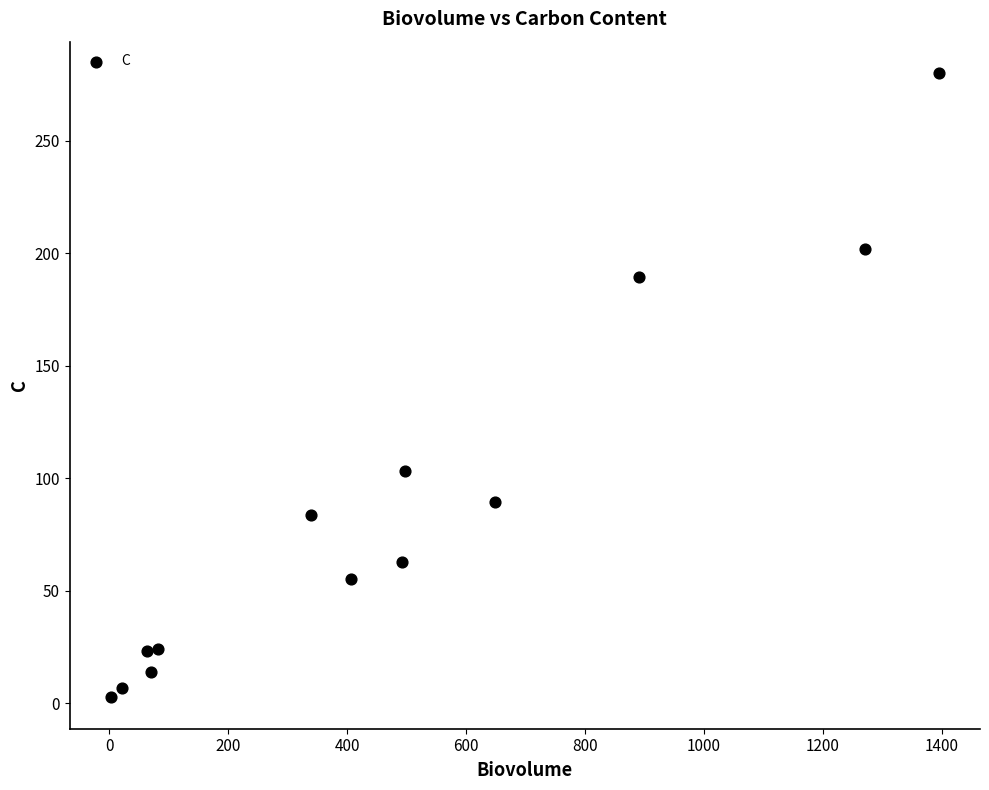

What is the range of Y values (max minus min)?

277.6